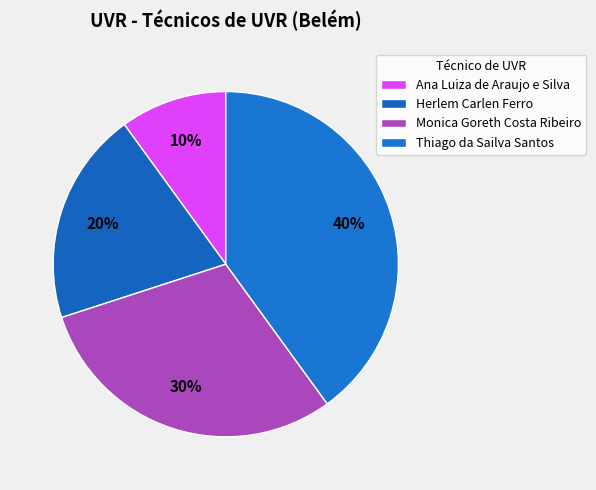

To the nearest percent, what is the combined percentage of Ana Luiza de Araujo e Silva and Monica Goreth Costa Ribeiro?

40%